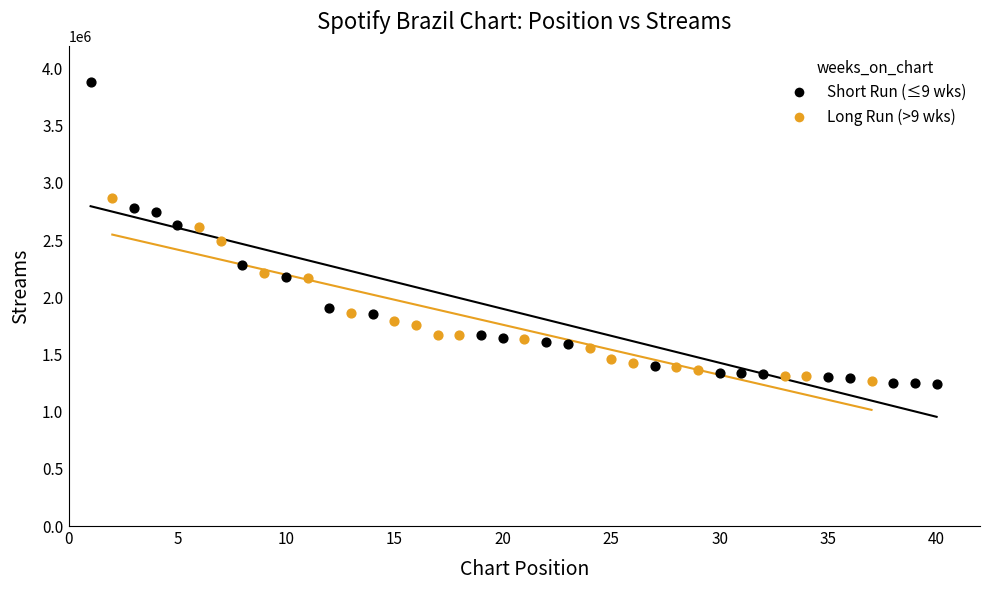

Which series has the largest Y range (max minus min)?

Short Run (≤9 wks)